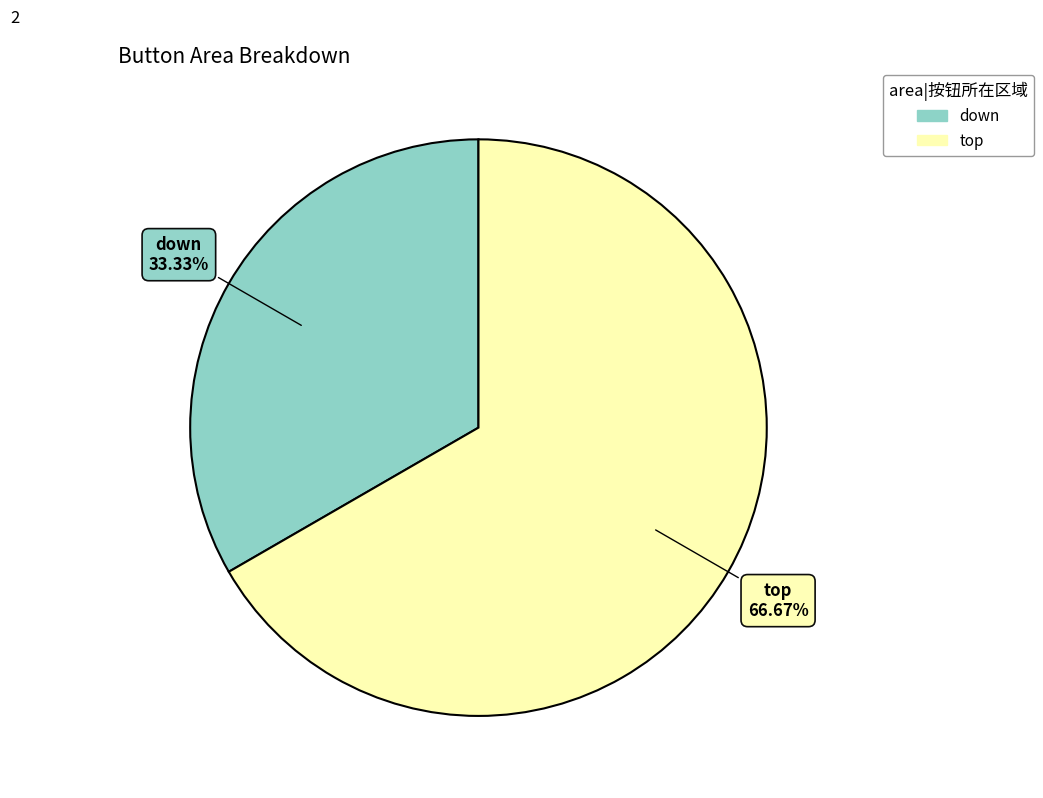

Rank the categories by value from highest to lowest.

top, down